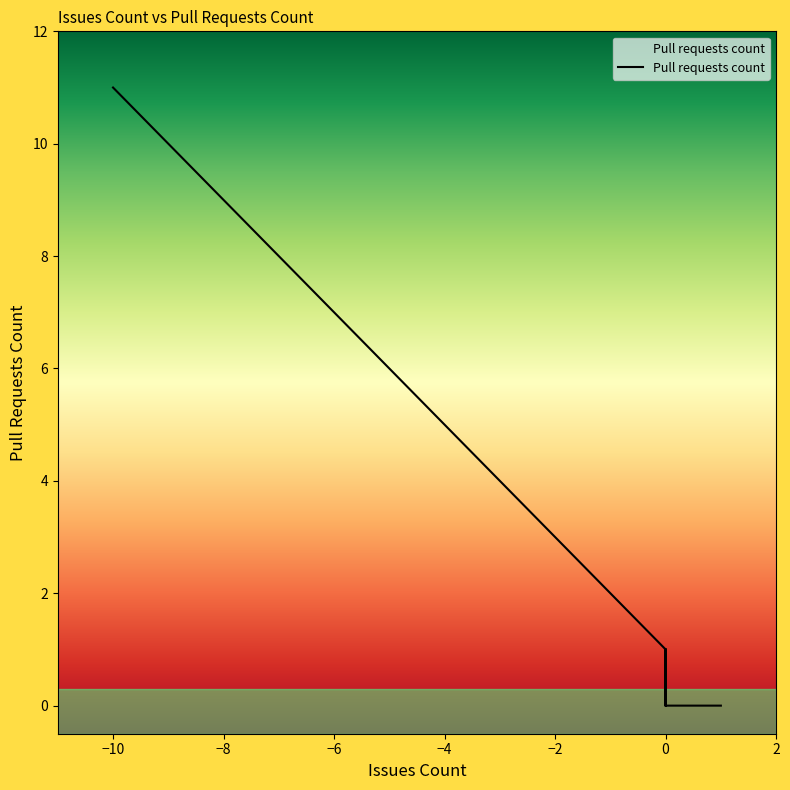

The chart shows a value of 1 at 0. True or false?

True